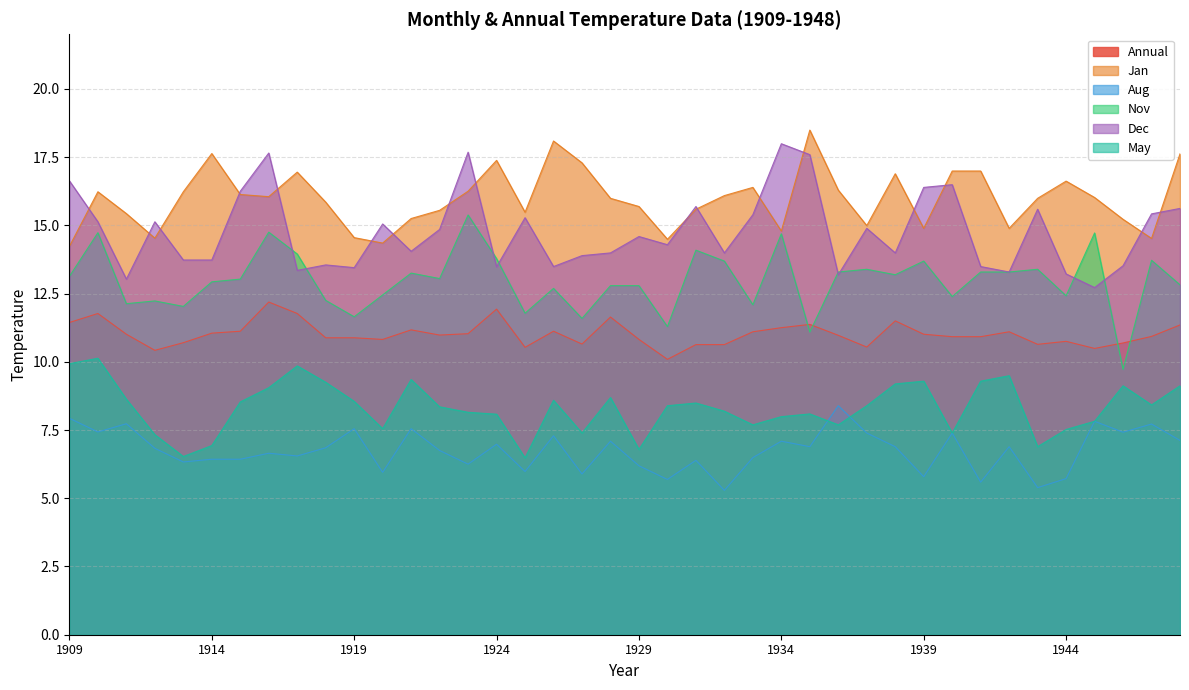

Between 1920 and 1934, which series saw the biggest shift?

Dec